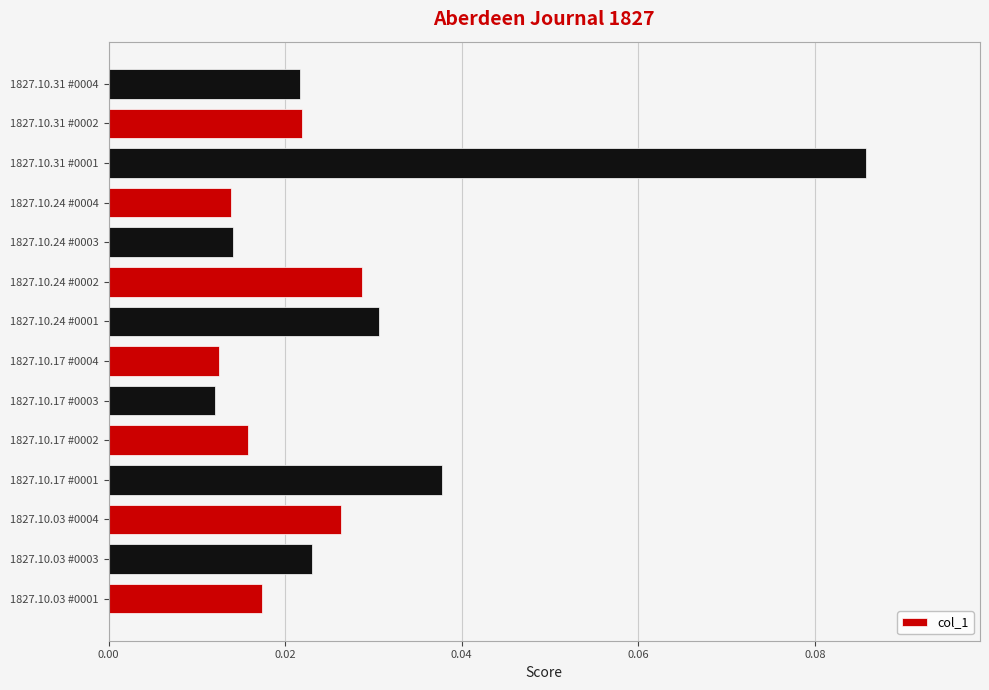

Reading left to right, extract all data points from this chart.

1827.10.03_AberdeenJournal_0001=0.0	1827.10.03_AberdeenJournal_0003=0.0	1827.10.03_AberdeenJournal_0004=0.0	1827.10.17_AberdeenJournal_0001=0.0	1827.10.17_AberdeenJournal_0002=0.0	1827.10.17_AberdeenJournal_0003=0.0	1827.10.17_AberdeenJournal_0004=0.0	1827.10.24_AberdeenJournal_0001=0.0	1827.10.24_AberdeenJournal_0002=0.0	1827.10.24_AberdeenJournal_0003=0.0	1827.10.24_AberdeenJournal_0004=0.0	1827.10.31_AberdeenJournal_0001=0.1	1827.10.31_AberdeenJournal_0002=0.0	1827.10.31_AberdeenJournal_0004=0.0